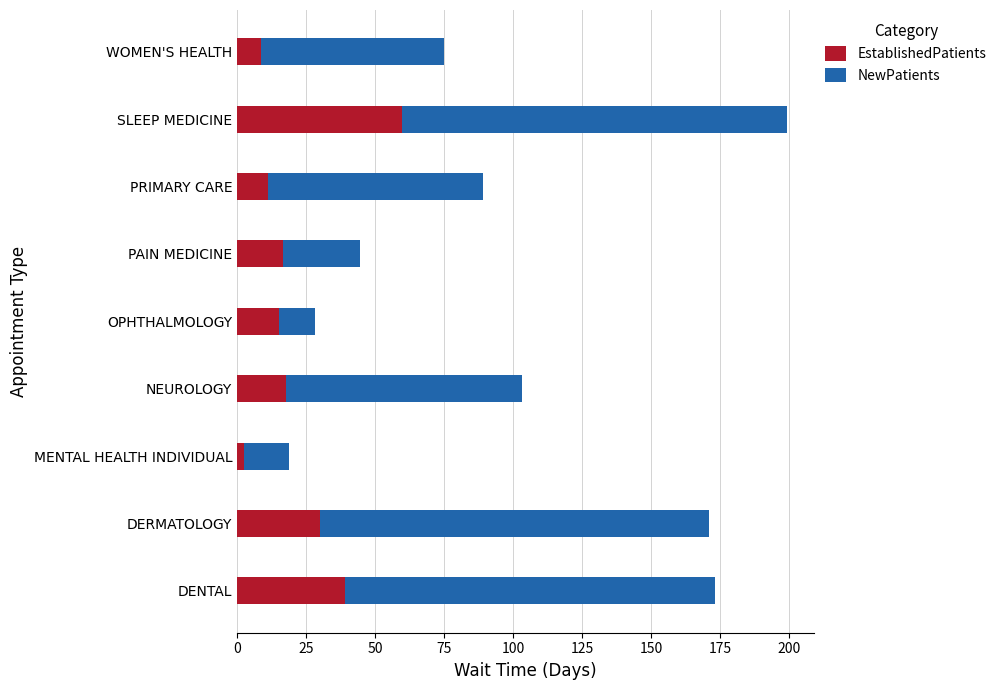

What is the difference between the maximum and second lowest values in the EstablishedPatients series?

51.2